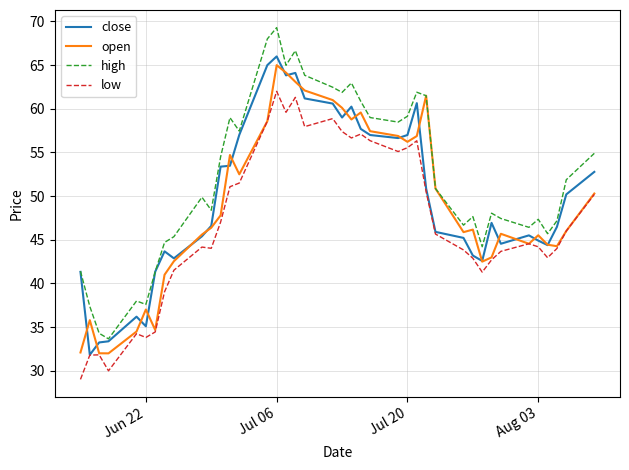

What are all the series names shown in the legend?

close, open, high, low